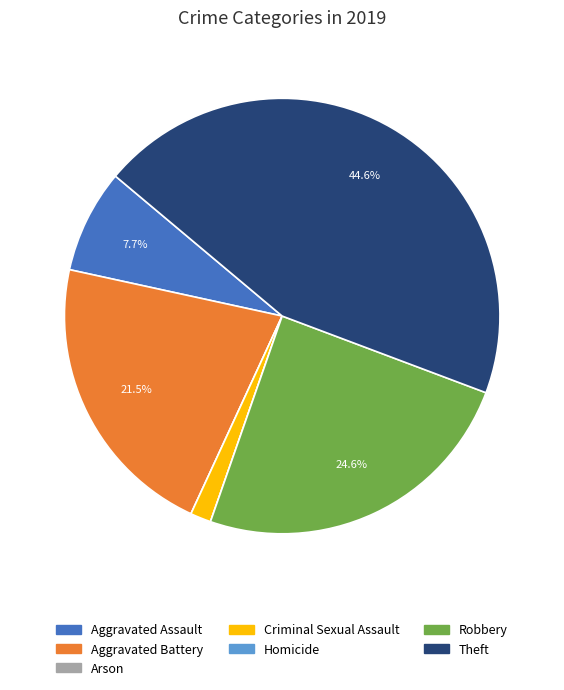

Which slice is the largest?

Theft